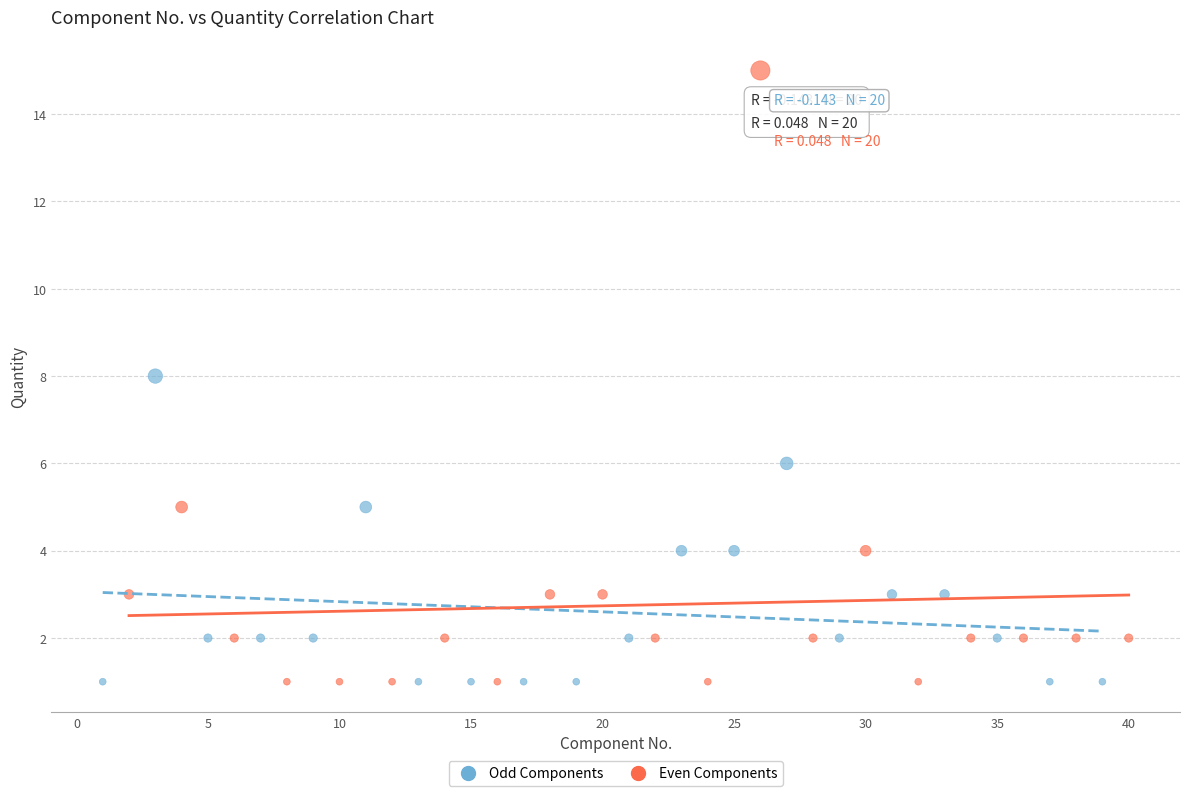

Which series reaches the maximum Y coordinate?

Even Components